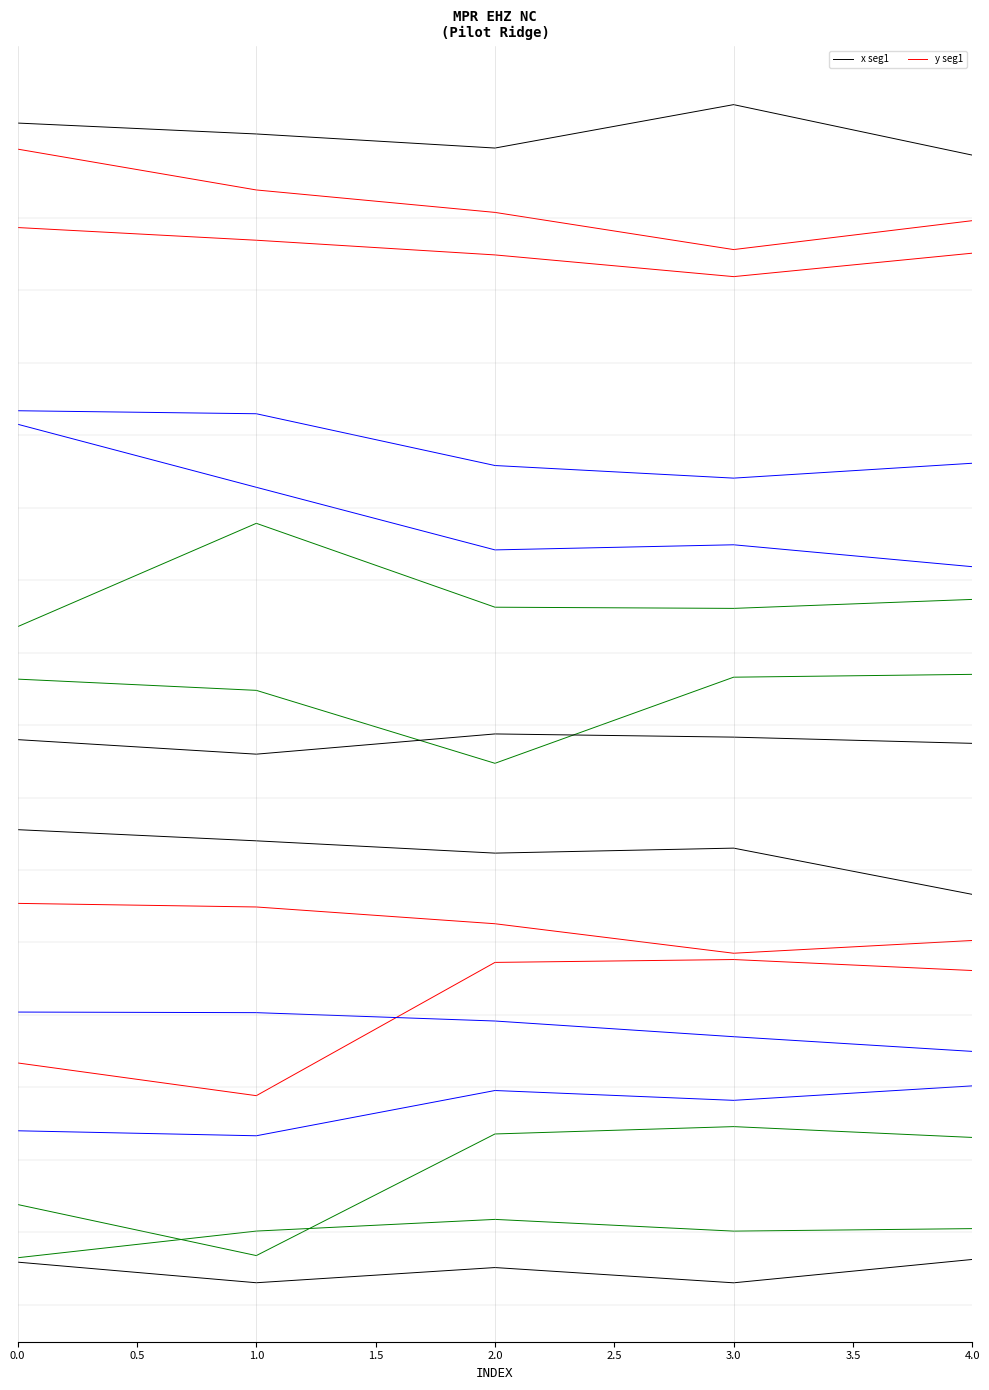

What is the spread (max minus min) of values at 3.0?

240.1